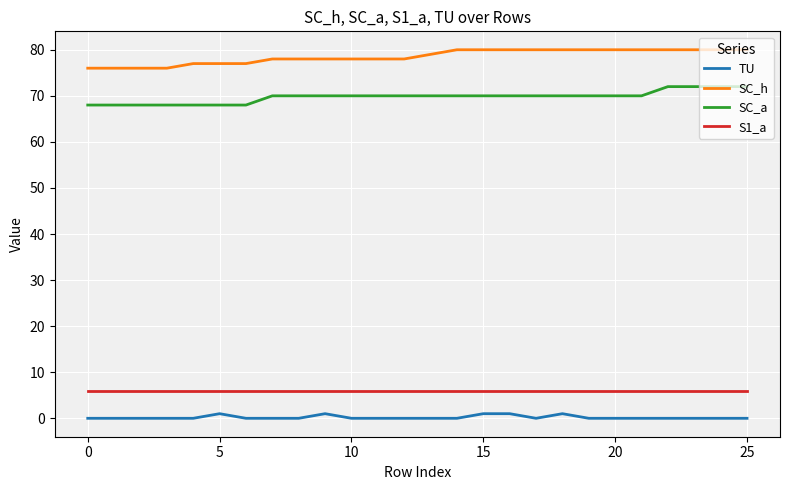

What is the sum of all SC_a values?

1814